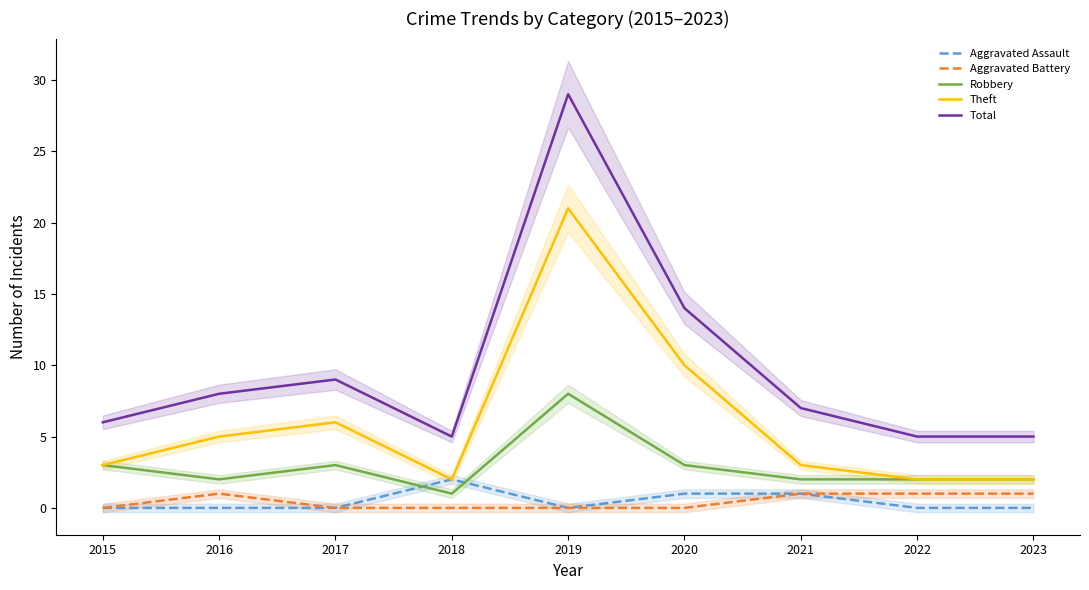

Which category has the lowest value in the Aggravated Assault series?

2015